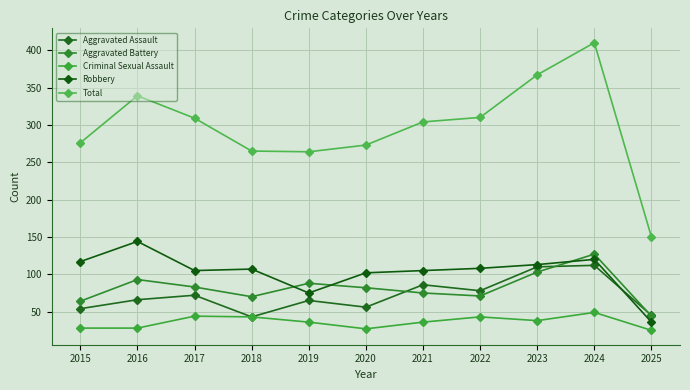

How many distinct data groups are displayed?

5